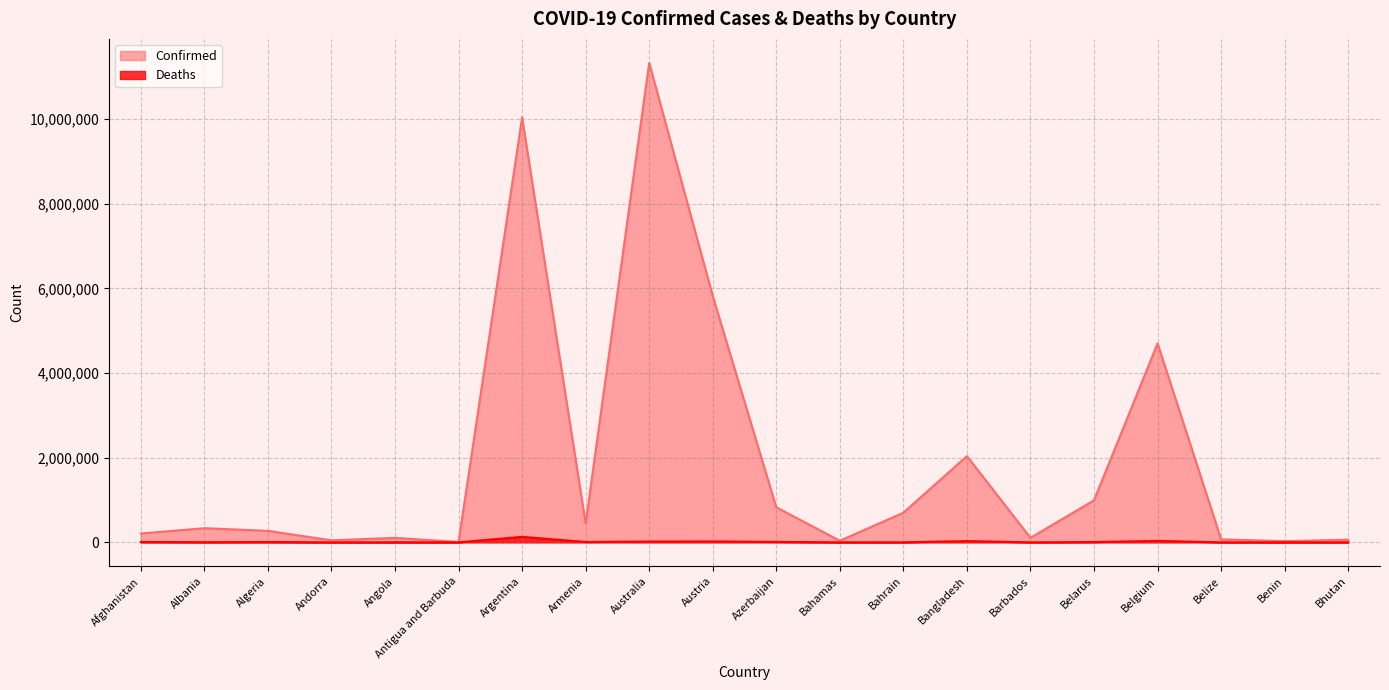

What is the difference between the maximum and minimum values in the Deaths series?

130416